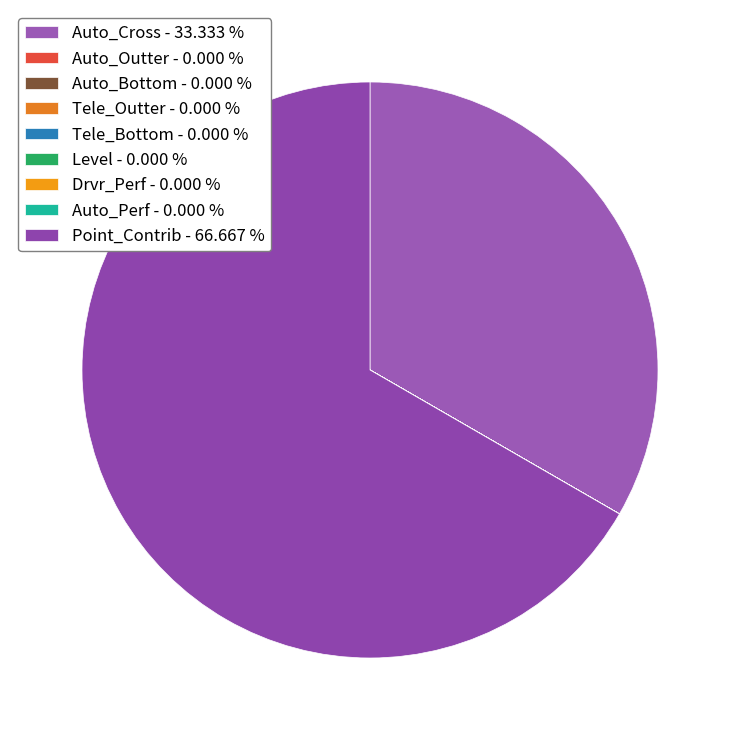

What is the majority slice?

Point_Contrib